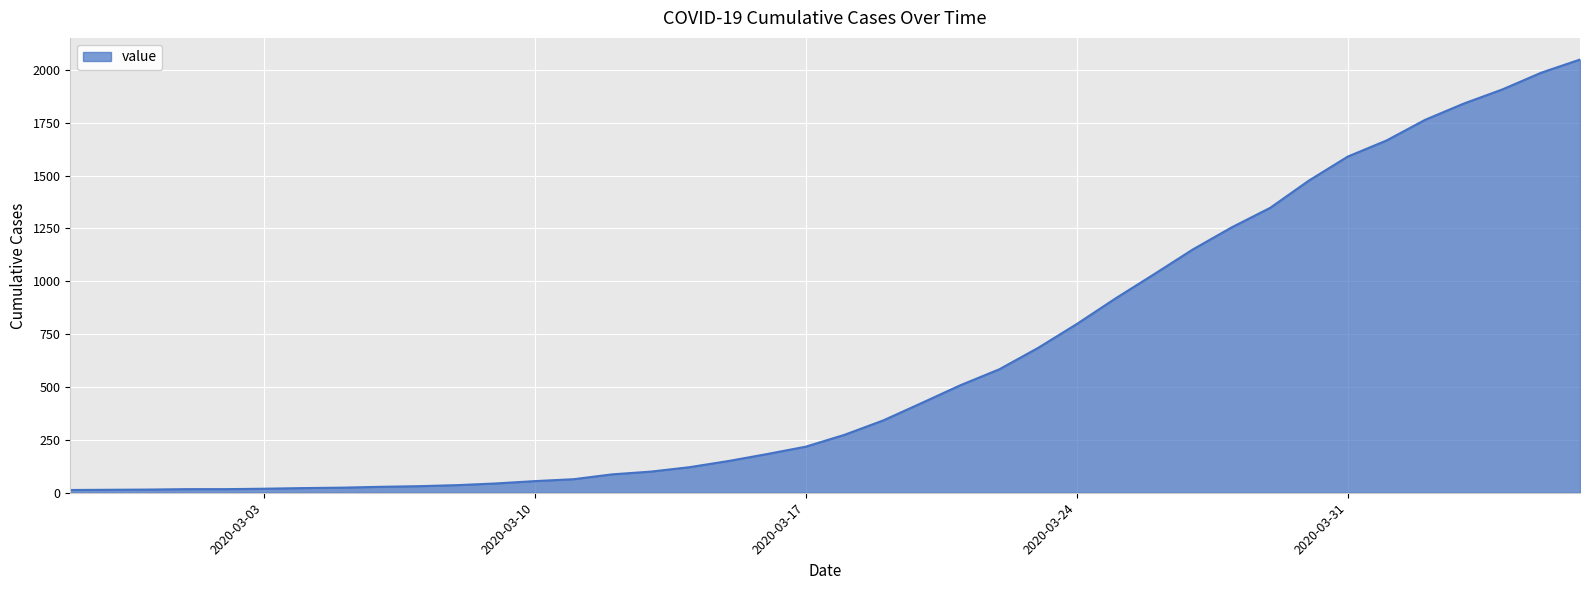

What is the greatest value displayed?

2049